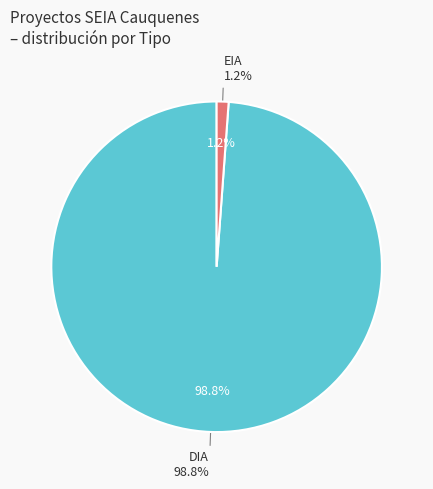

Is there a majority slice in this chart?

Yes